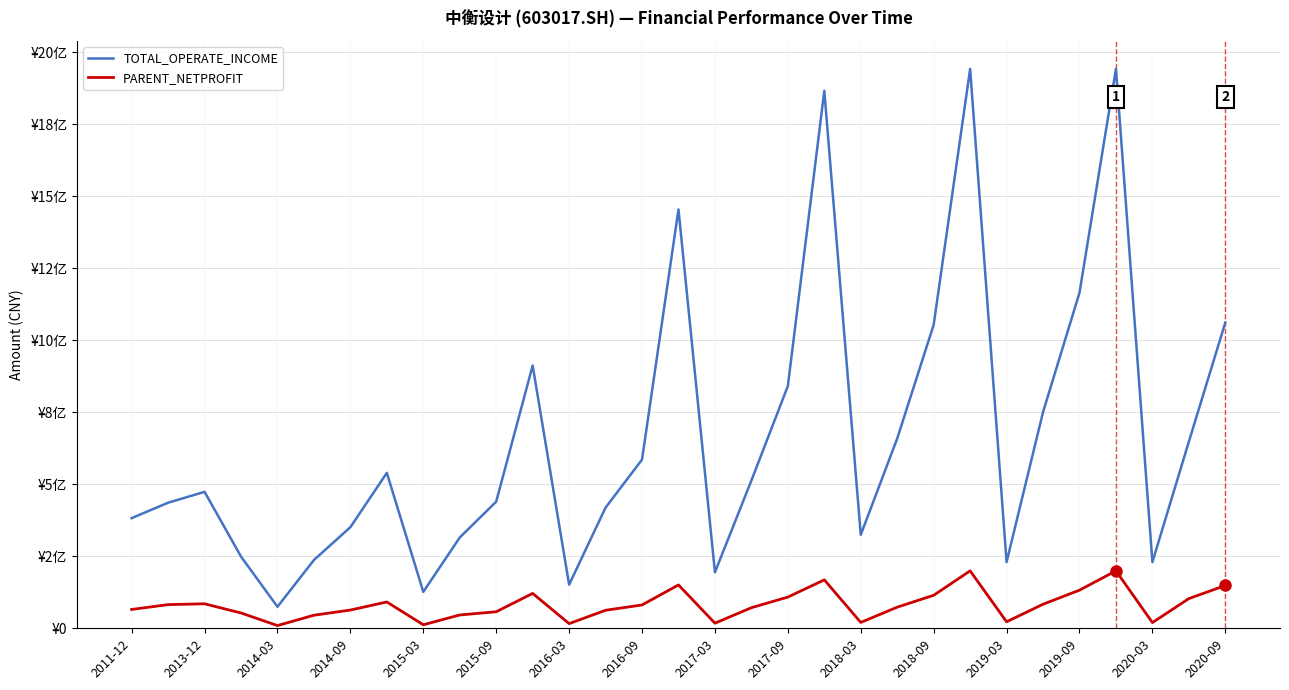

List the series in order of their peak value, highest first.

TOTAL_OPERATE_INCOME, PARENT_NETPROFIT